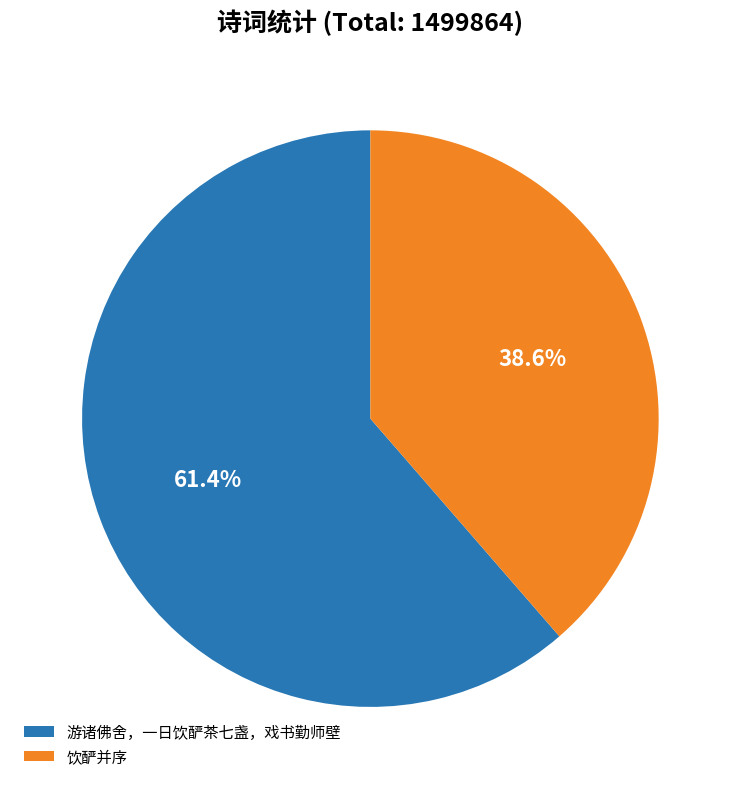

To the nearest percent, what is the difference between the largest and smallest slice percentages?

23%